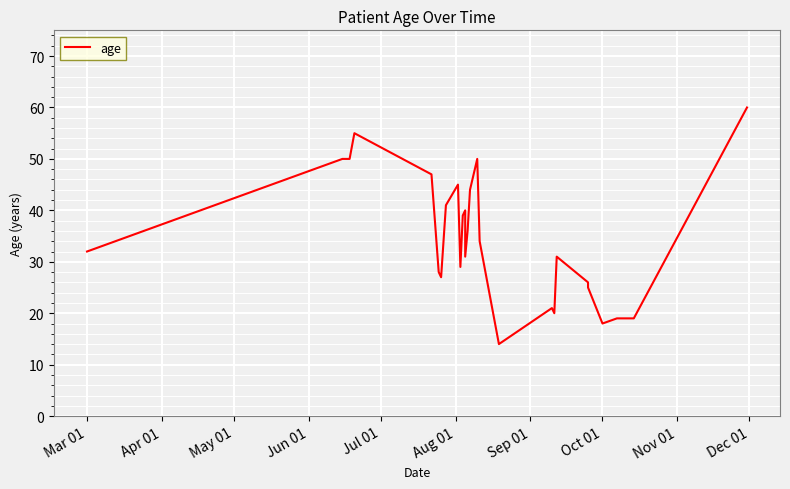

What is the value of the 25th point from the left?

19